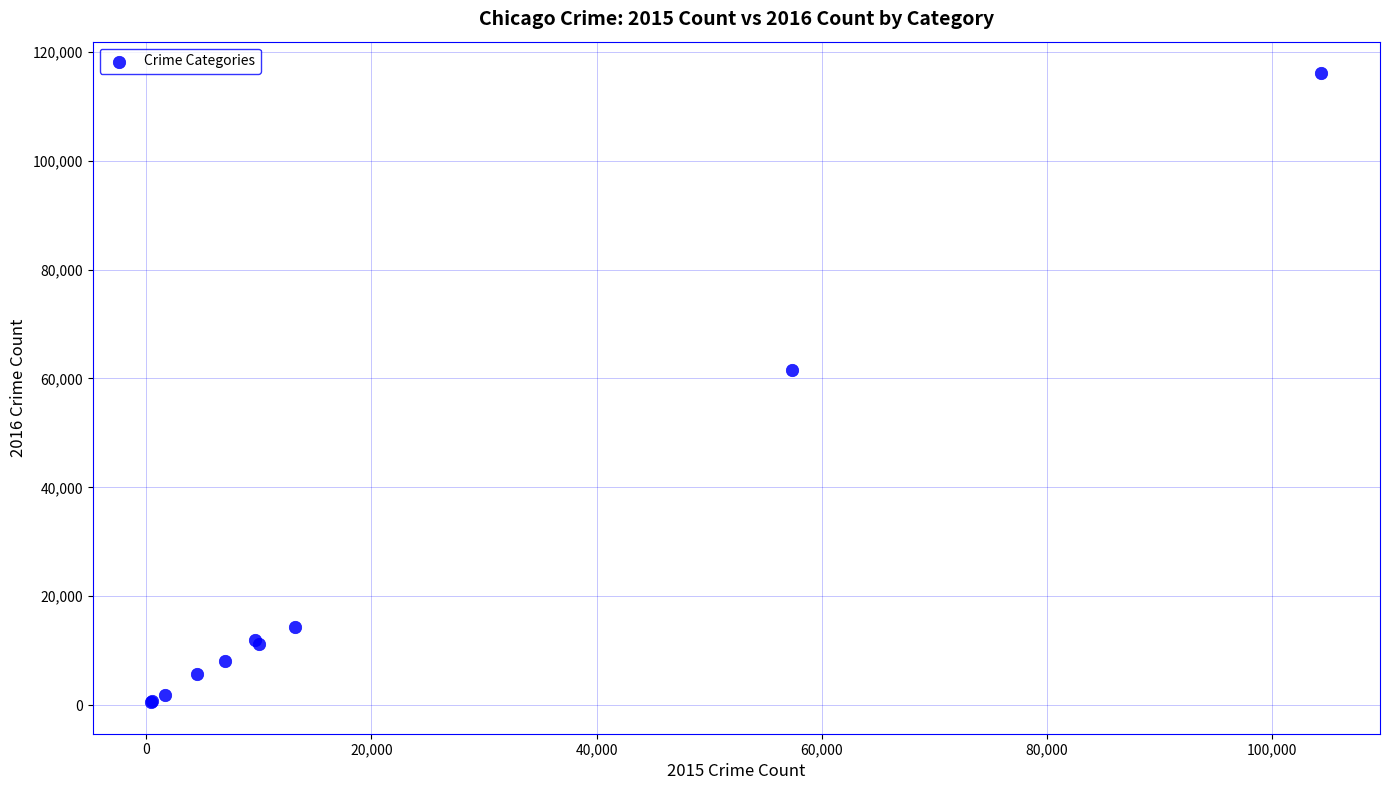

What Y value in the scatter plot is closest to 58309?

61623